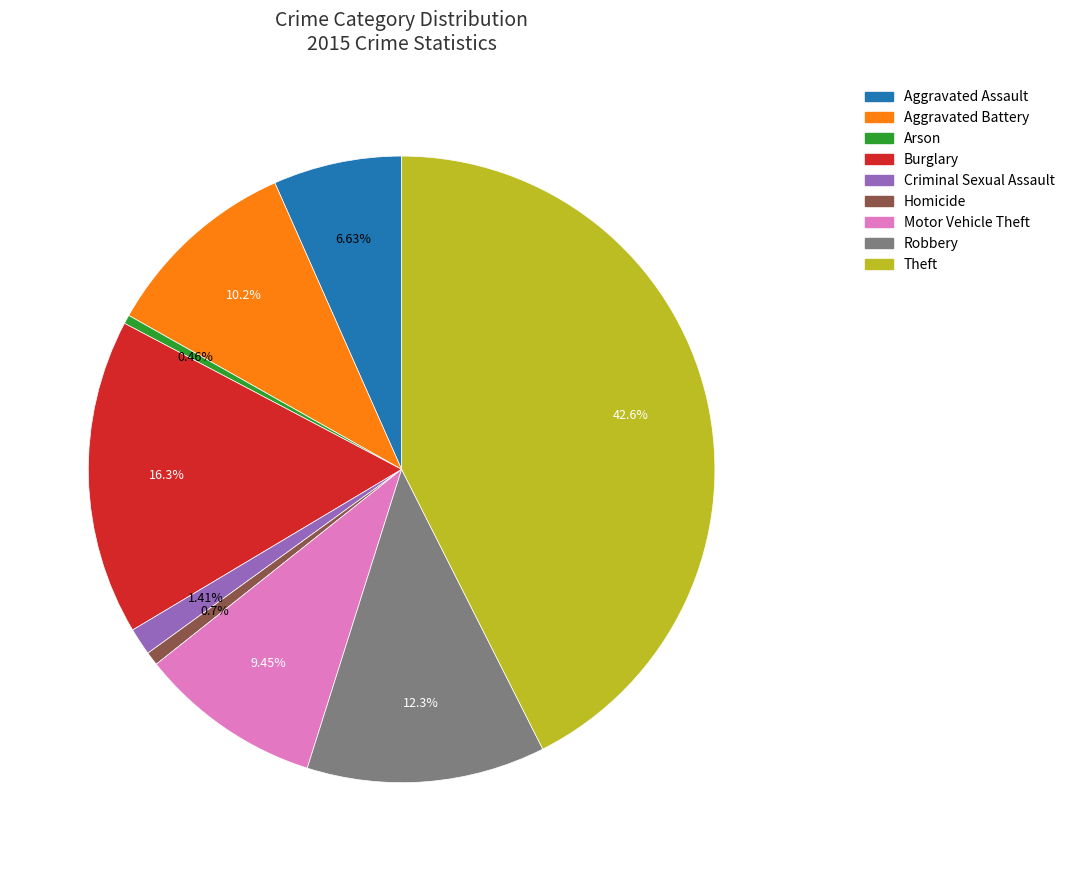

Which slice is the largest?

Theft